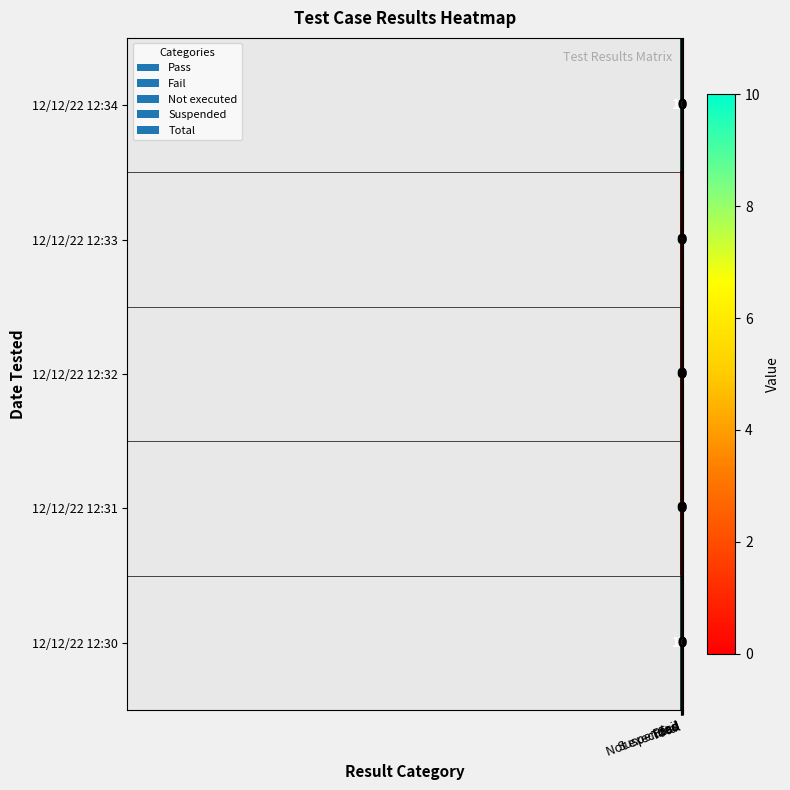

What is the greatest value displayed?

10